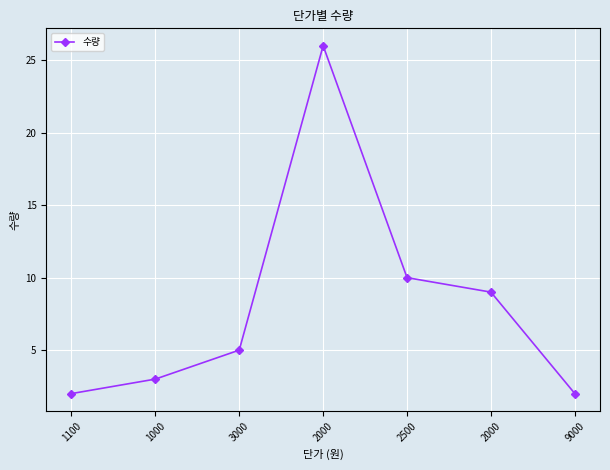

What is the label of the 3rd point from the right?

2500